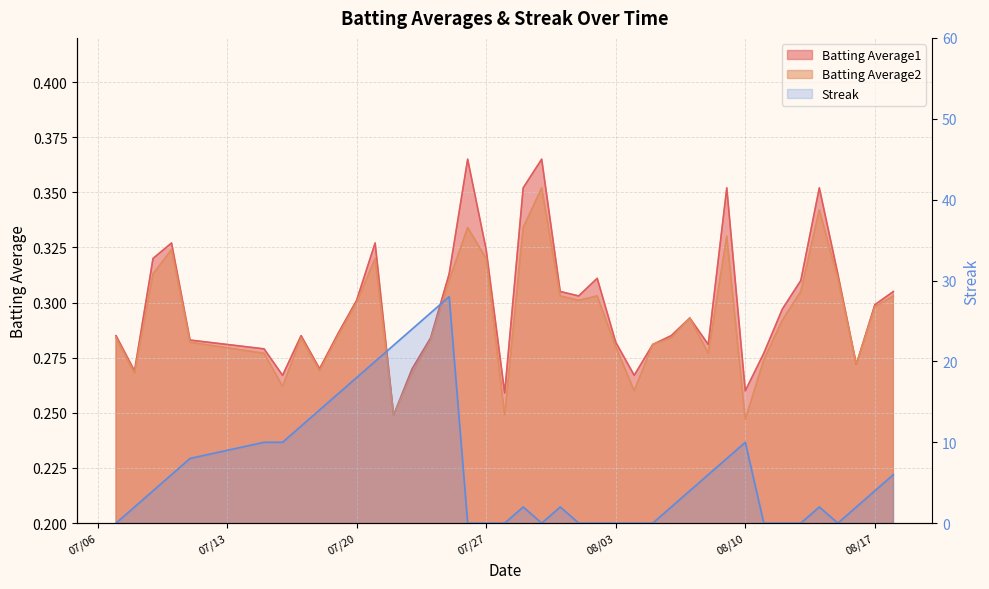

Which series has the widest spread of values?

Streak